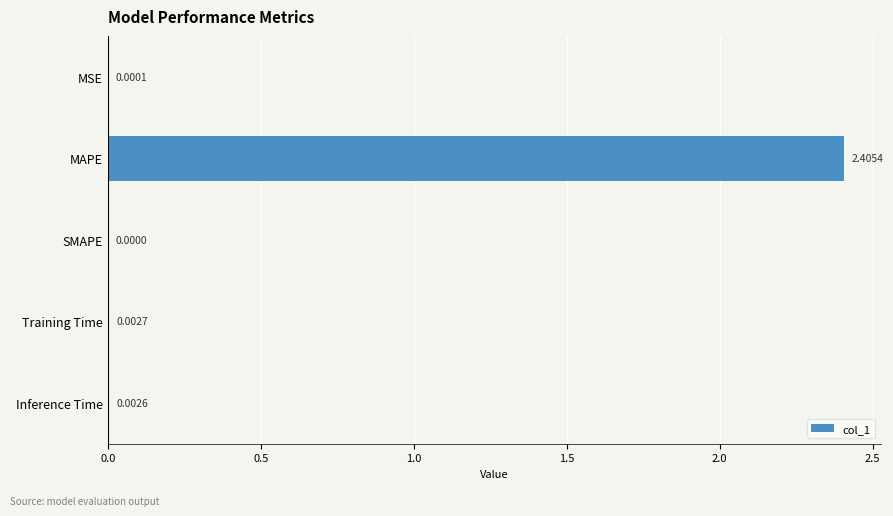

Where is the data nearest to the value 1?

Training Time